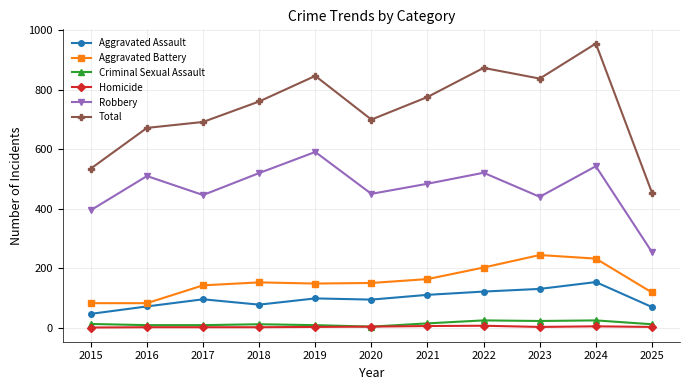

Where is the first local minimum for Robbery?

2017